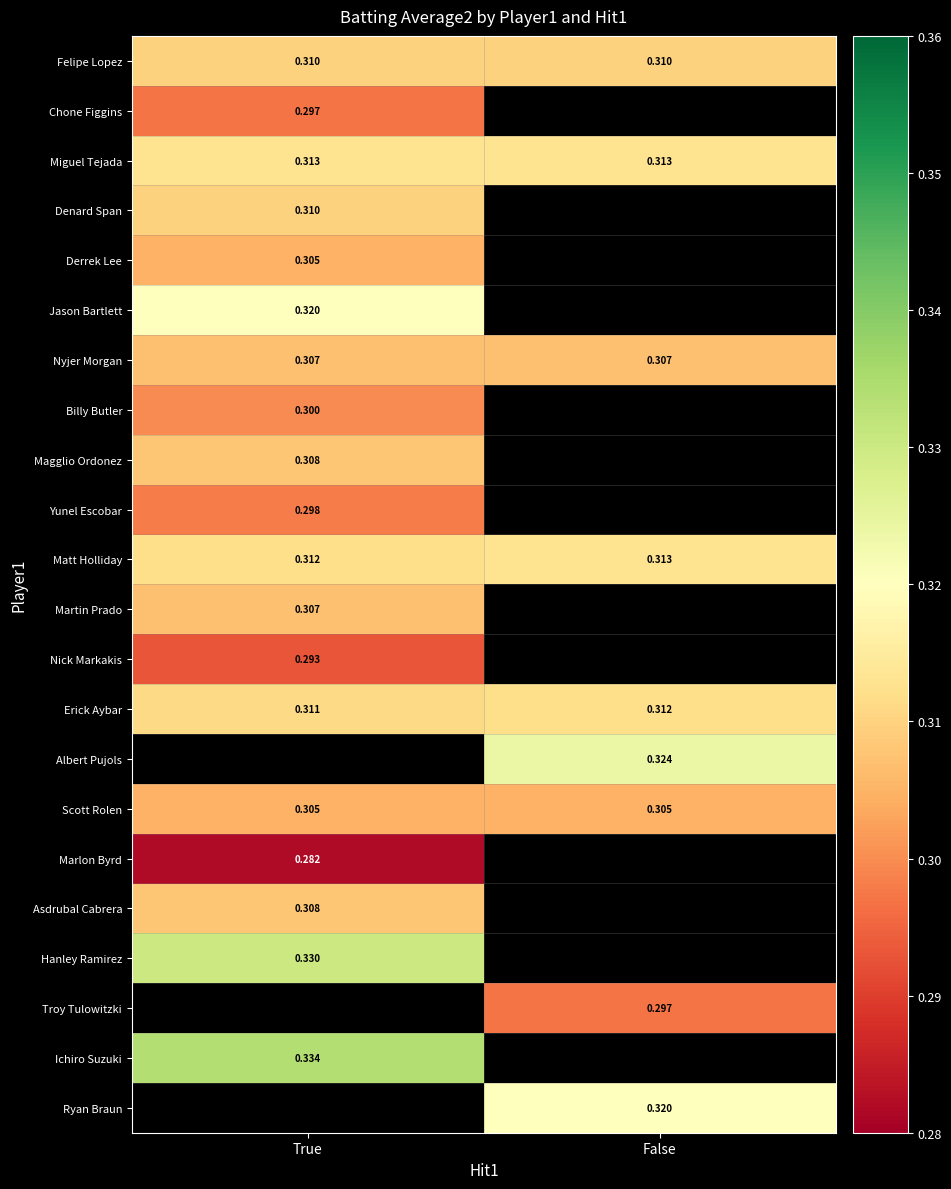

Rank the series by their maximum value, from lowest to highest.

Marlon Byrd, Nick Markakis, Chone Figgins, Yunel Escobar, Billy Butler, Derrek Lee, Scott Rolen, Nyjer Morgan, Martin Prado, Magglio Ordonez, Asdrubal Cabrera, Felipe Lopez, Denard Span, Erick Aybar, Miguel Tejada, Matt Holliday, Jason Bartlett, Albert Pujols, Hanley Ramirez, Troy Tulowitzki, Ichiro Suzuki, Ryan Braun